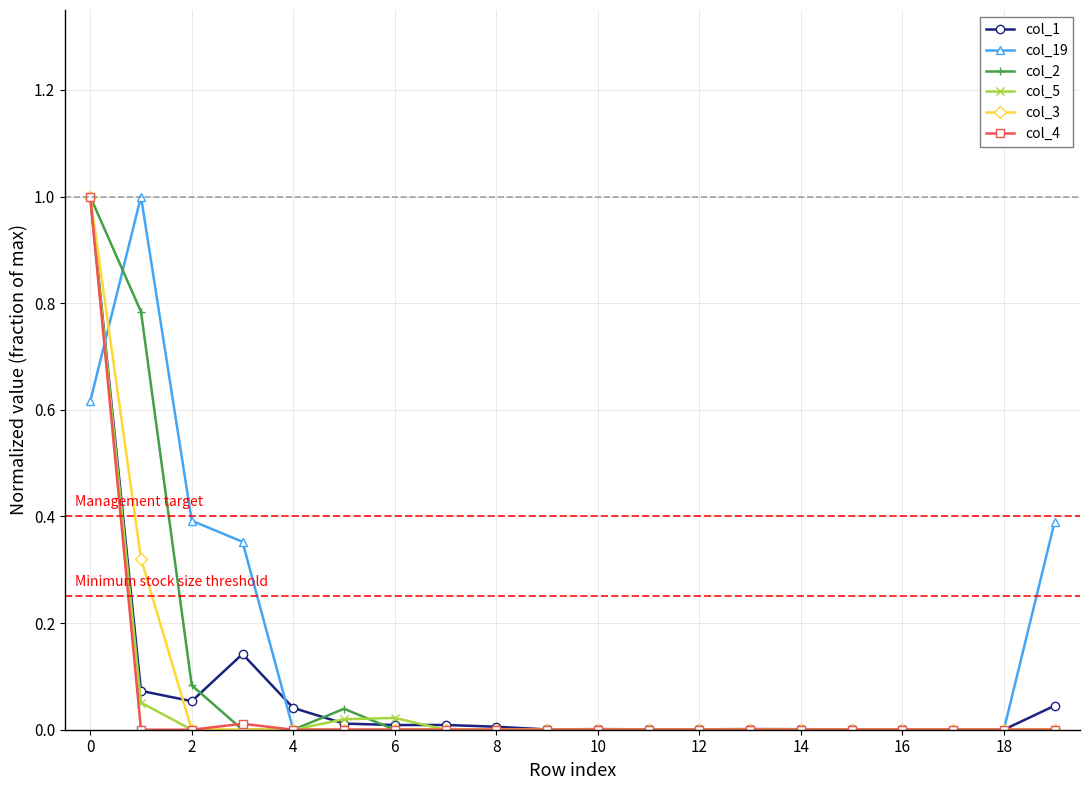

What is the maximum value shown in the chart?

1.0